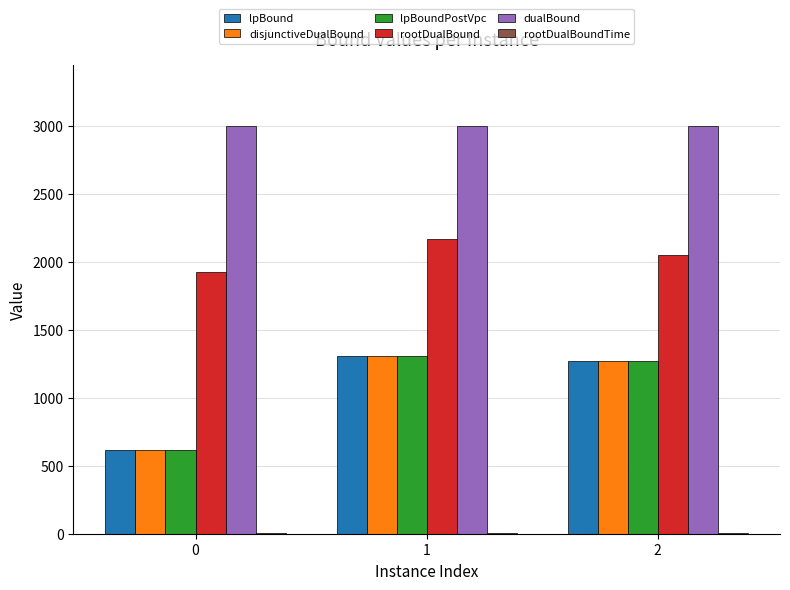

True or false: lpBound has a value of 2224.5 at 1.

False